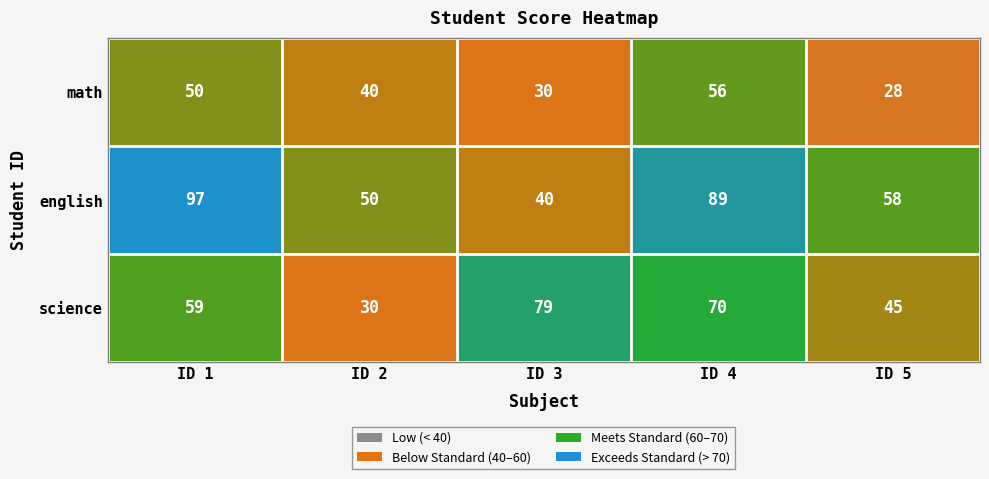

True or false: english has a value of 58 at ID 5.

True